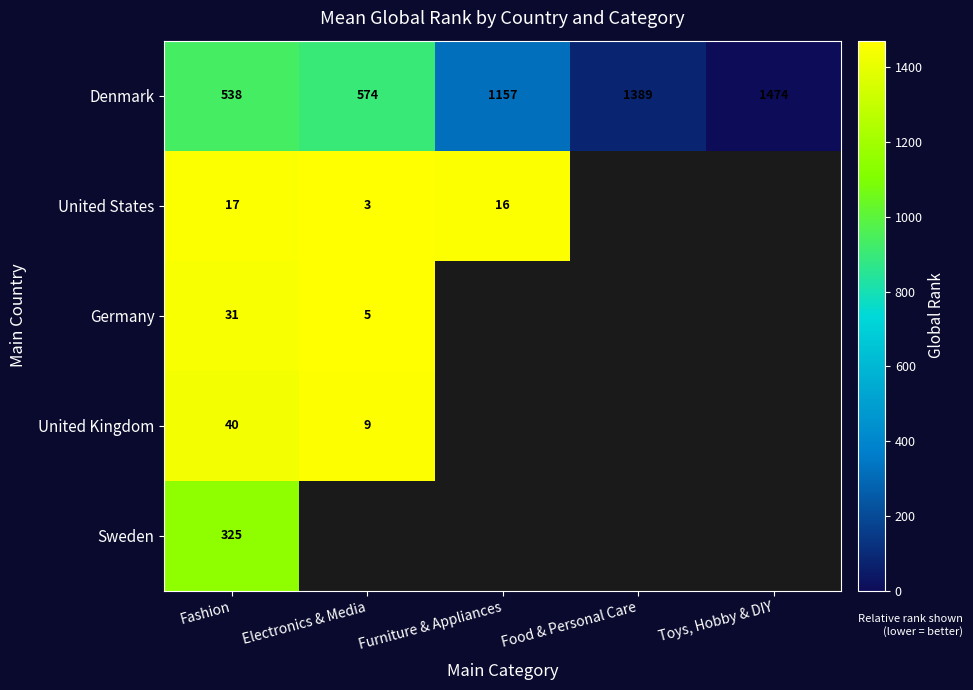

The value of United States at Electronics & Media is 610.8. True or false?

False